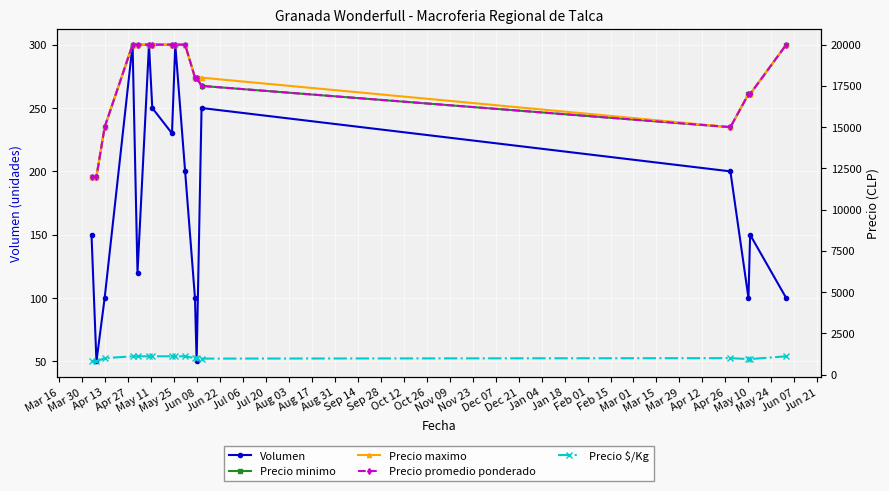

How many distinct data groups are displayed?

5